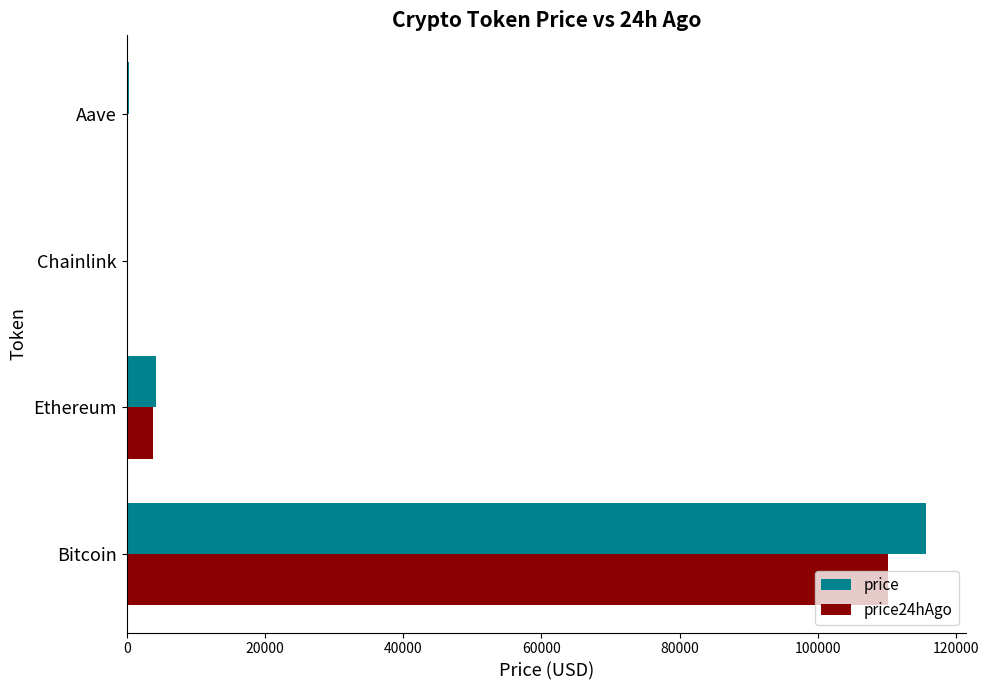

Which series changed the most between Bitcoin and Ethereum?

price